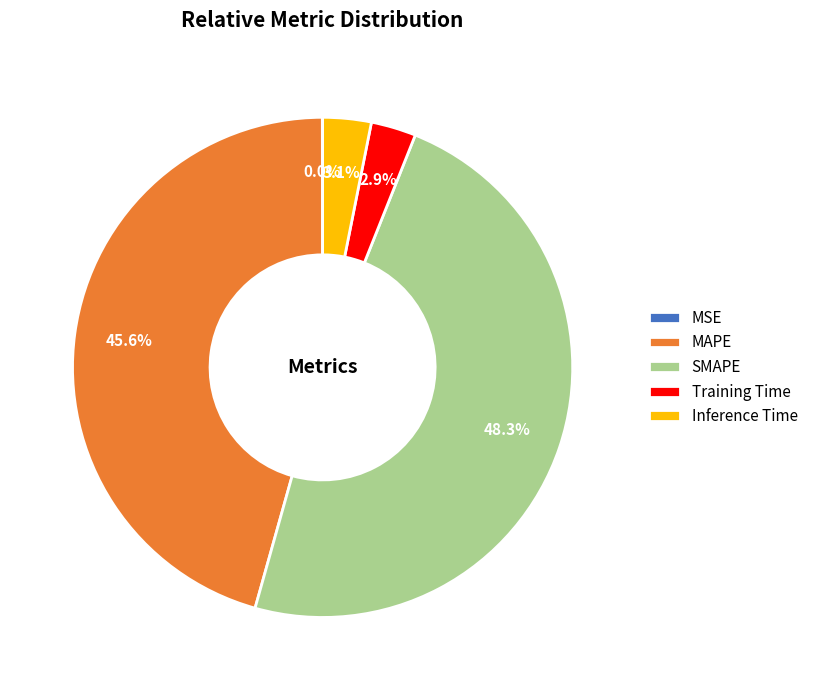

Approximately how many times larger is the value at SMAPE compared to MAPE?

1.1